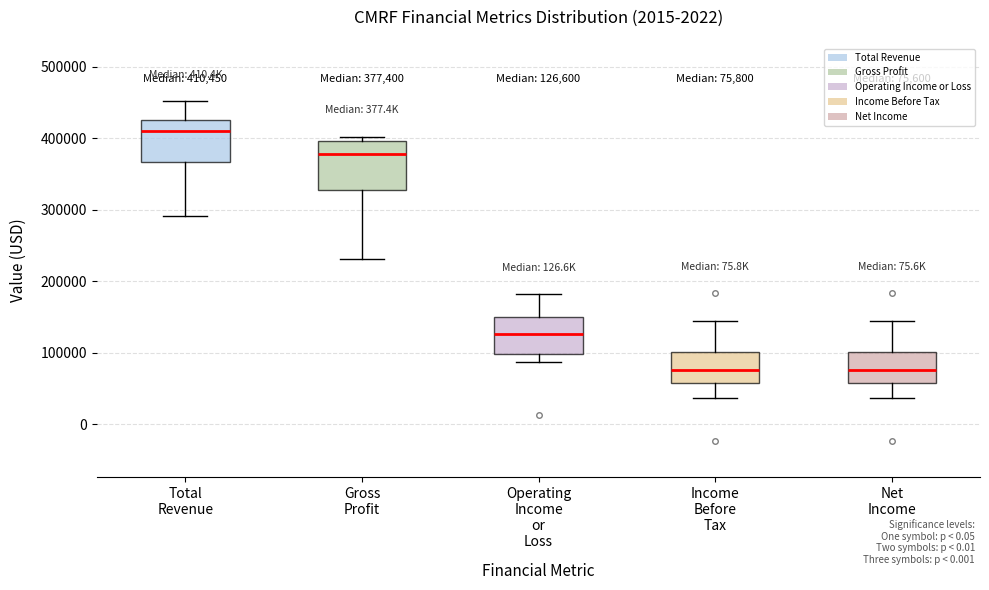

Which box's median line is the highest?

Total Revenue